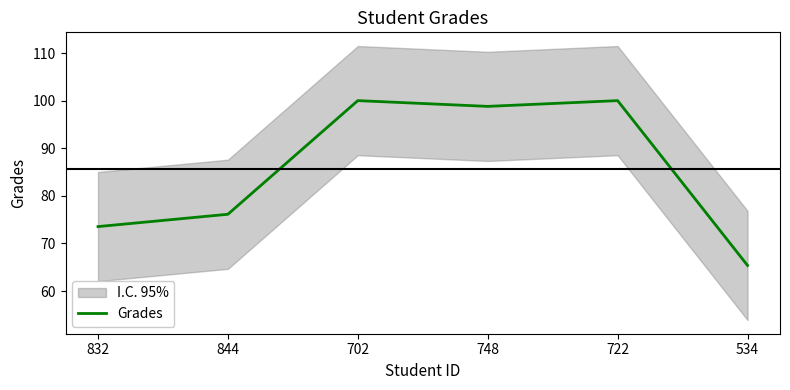

Between 702 and 832, which is larger?

702